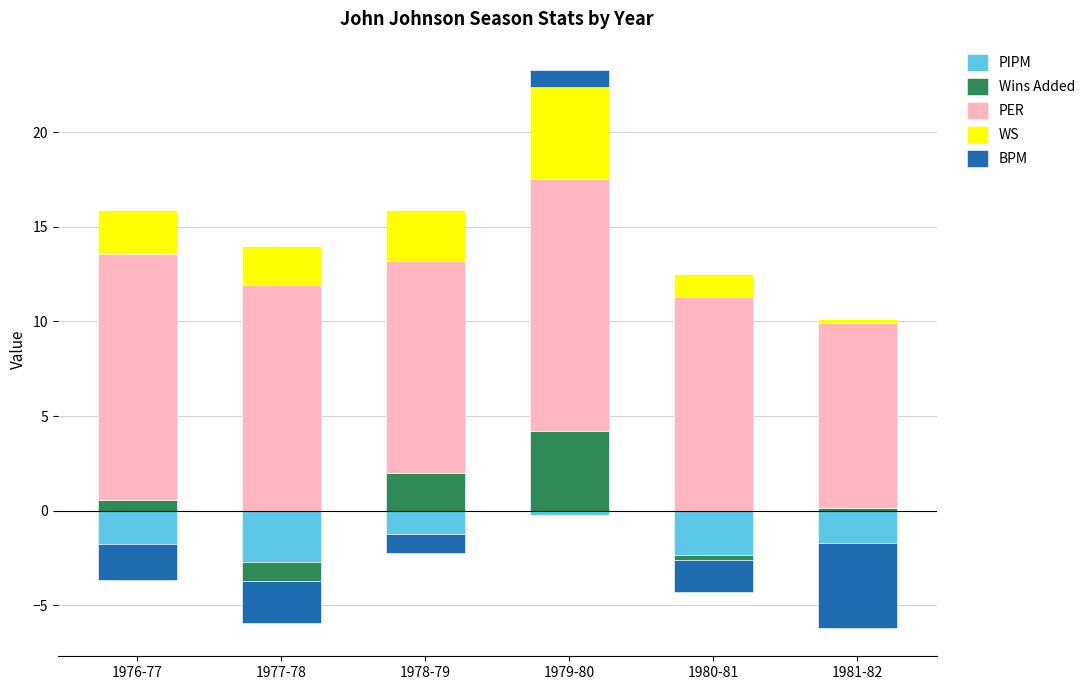

List the series in order of their peak value, highest first.

PER, WS, Wins Added, BPM, PIPM